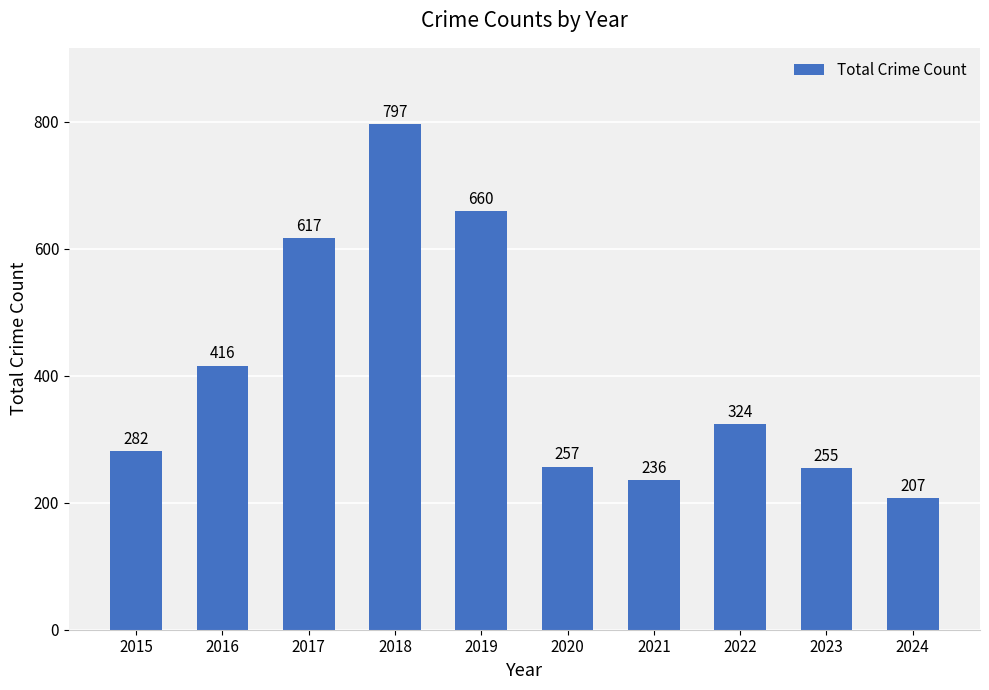

How many bars are there in total?

10